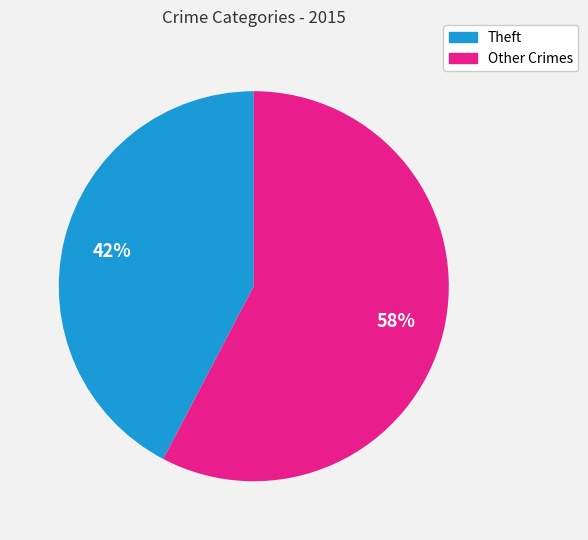

Does any single category account for the majority?

Yes